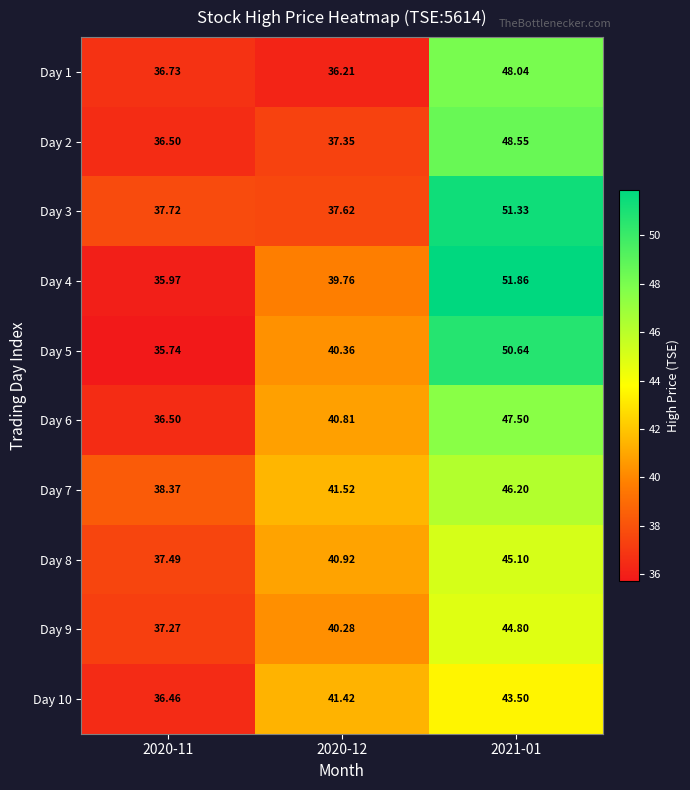

Rank the series at 2020-12 from highest to lowest value.

Day 7, Day 10, Day 8, Day 6, Day 5, Day 9, Day 4, Day 3, Day 2, Day 1